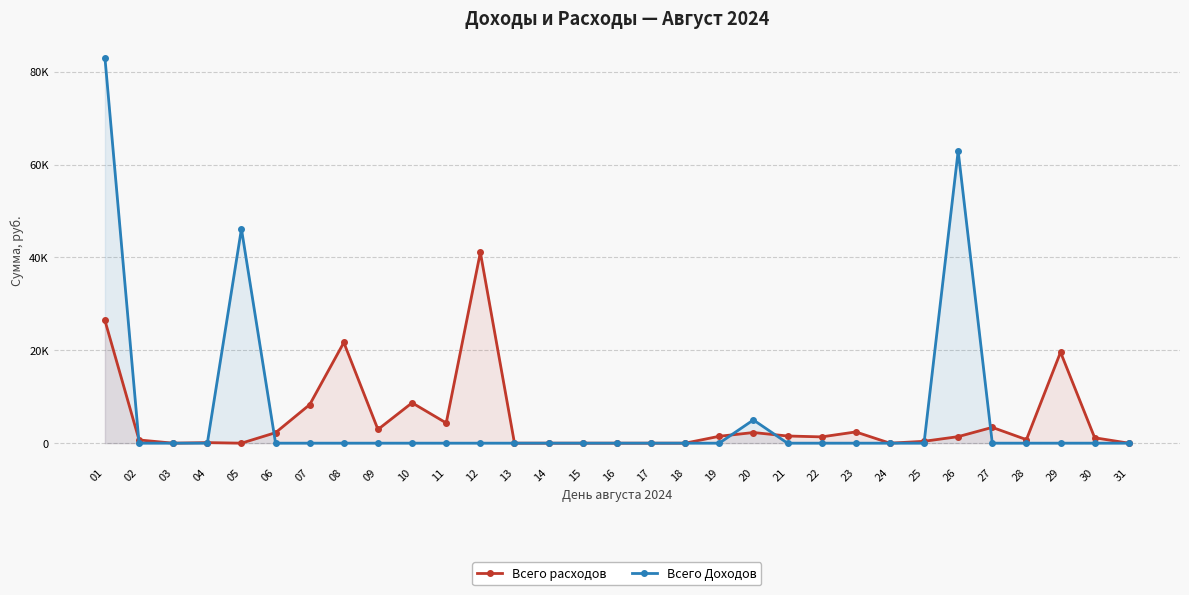

Reading left to right, transcribe all the data shown in this chart.

Всего расходов: 26427	693	0	121	0	2262	8301	21679	2950	8692	4348	41089	0	0	0	0	0	0	1484	2292	1546	1354	2422	0	403	1405	3403	762	19588	1166	0
Всего Доходов: 83025	0	0	0	46156	0	0	0	0	0	0	0	0	0	0	0	0	0	0	5003	0	0	0	0	0	62908	0	0	0	0	0